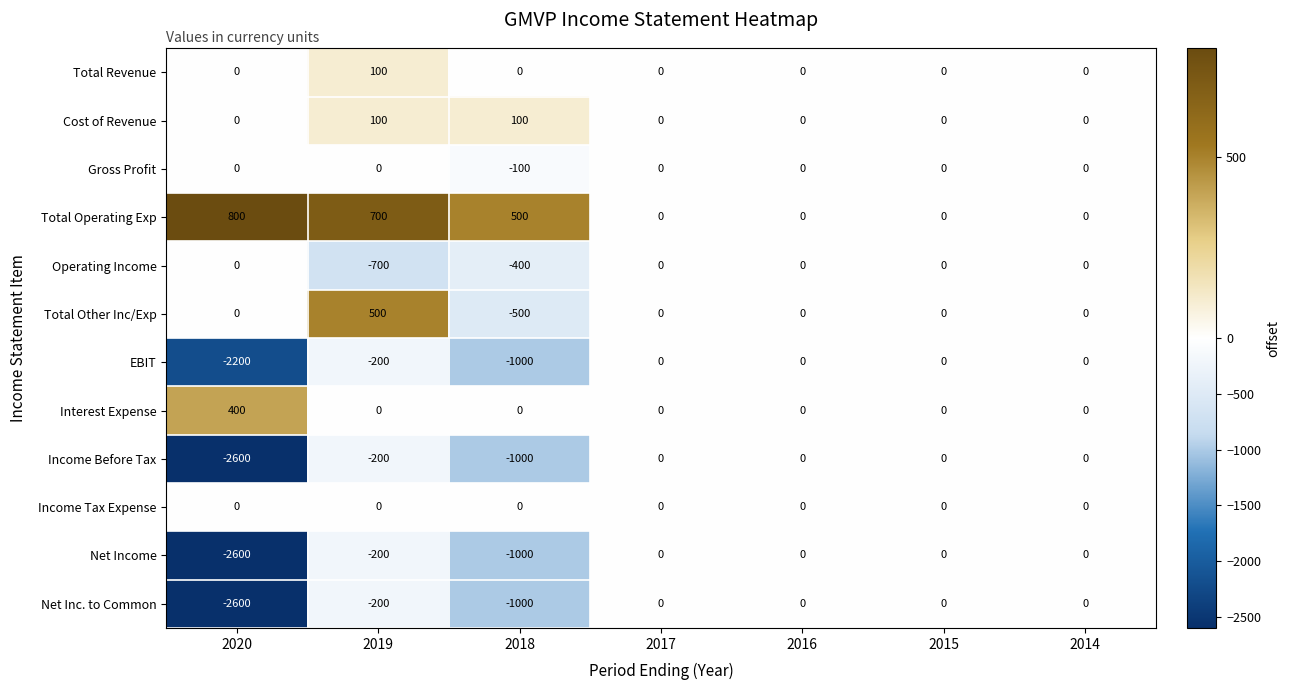

How many series are shown in this chart?

12